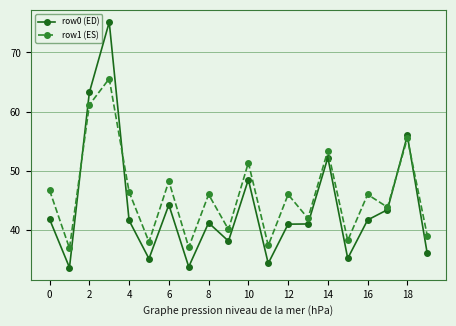

Which series has the largest total across all categories?

row1 (ES)